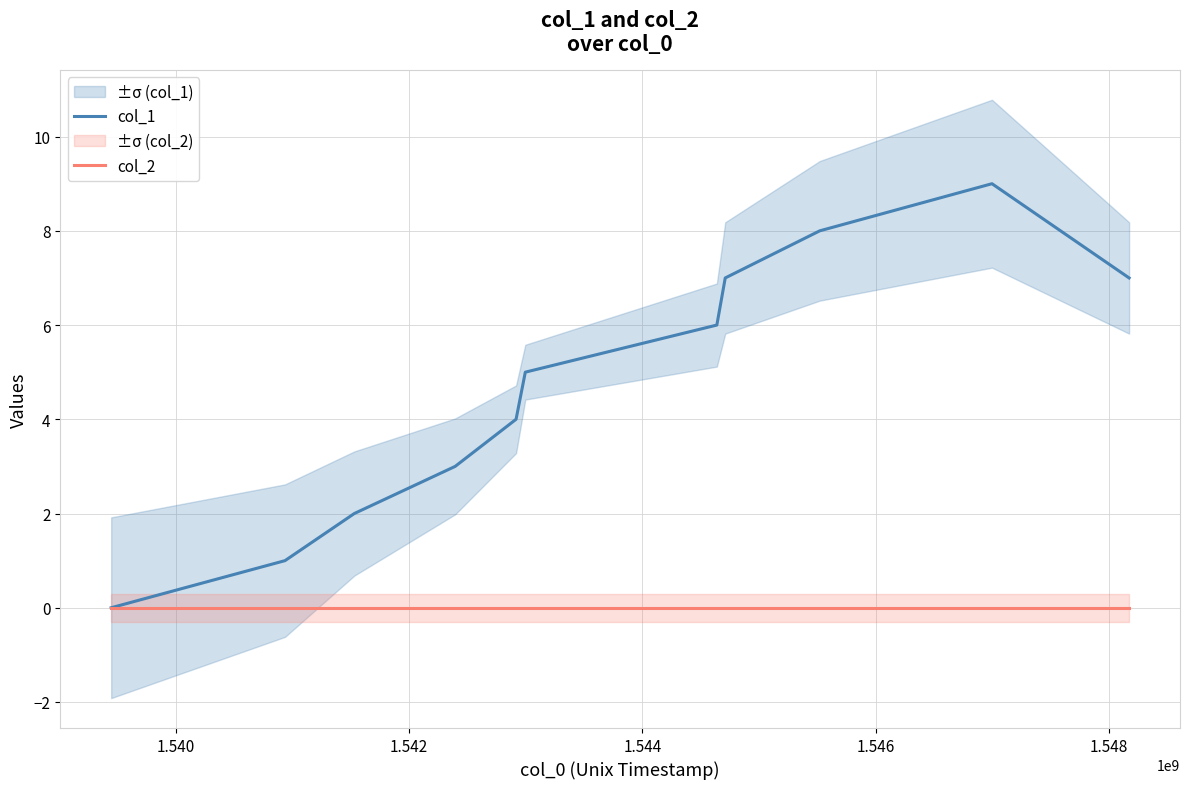

How many positive values does the col_1 series have?

10